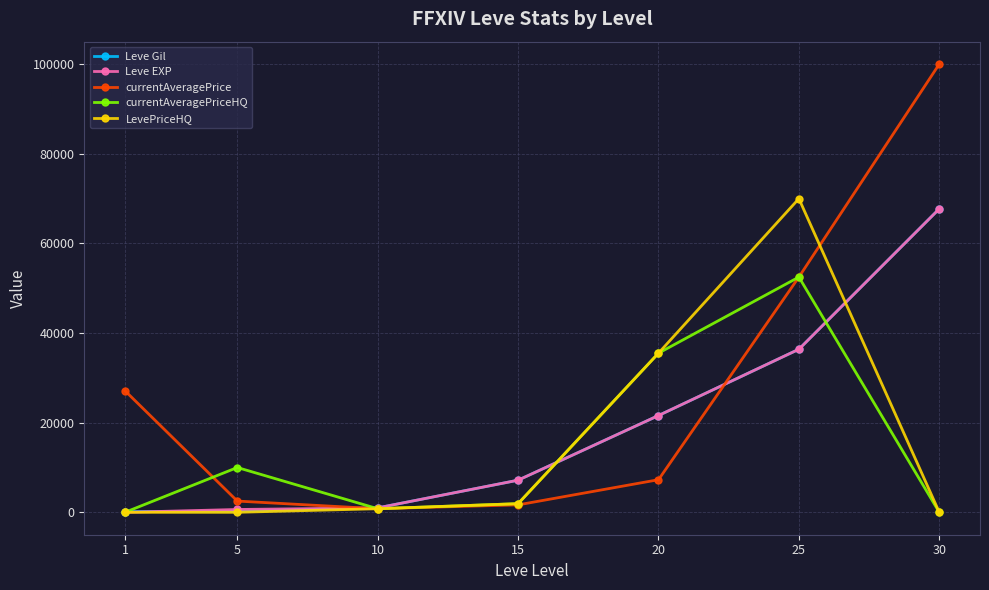

At which category is the sum across all series the highest?

25